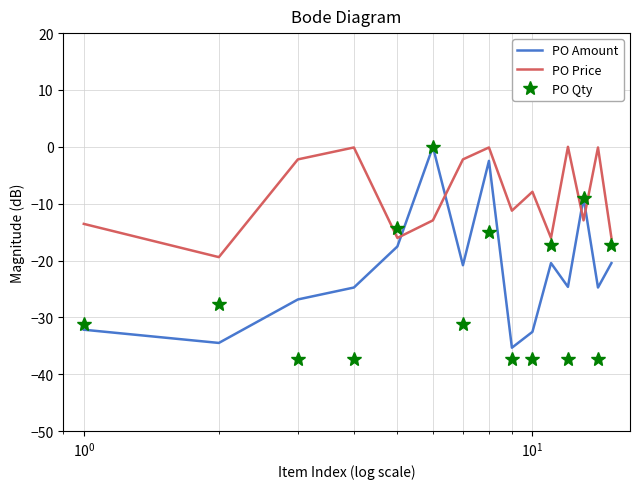

Which series has the largest total across all categories?

PO Price